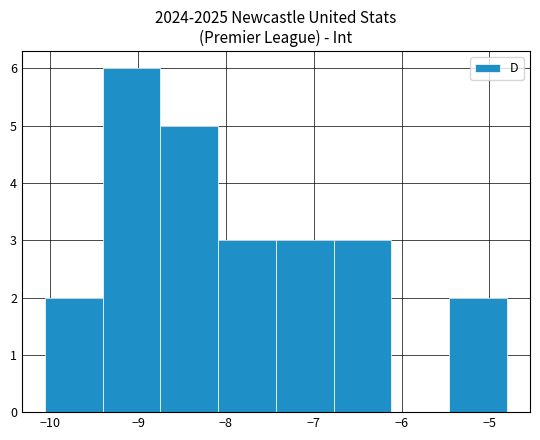

Reading left to right, transcribe this chart: for each bar, give the range it covers on the x-axis and its height. Neither the bar edges nor the heights are printed on the chart, so give them approximately, as read against the axes.

-10.1 to -9.4: 2
-9.4 to -8.7: 6
-8.7 to -8.1: 5
-8.1 to -7.4: 3
-7.4 to -6.8: 3
-6.8 to -6.1: 3
-6.1 to -5.5: 0
-5.5 to -4.8: 2